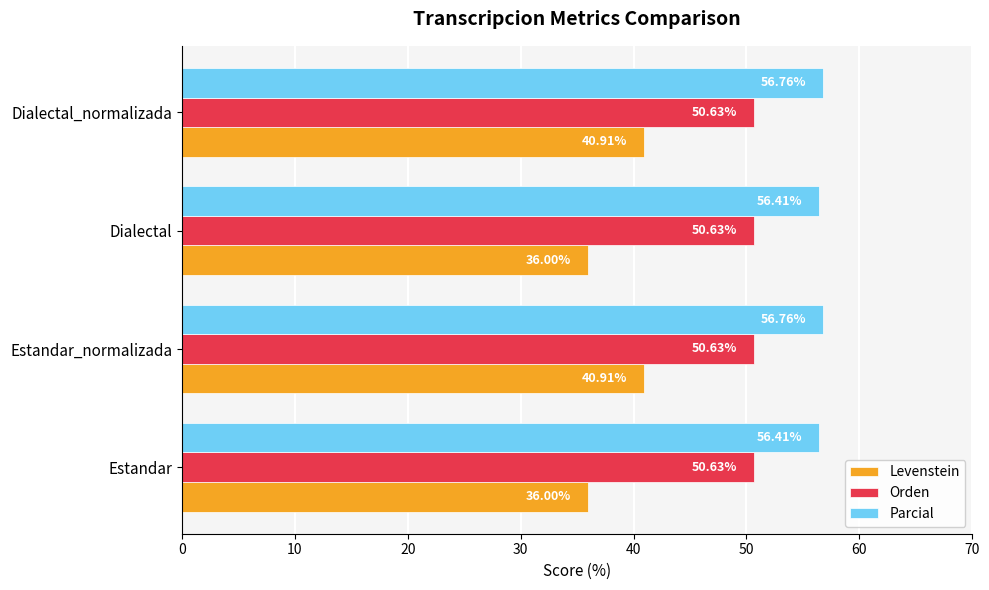

Count the Levenstein values in the range 36 to 40.

2